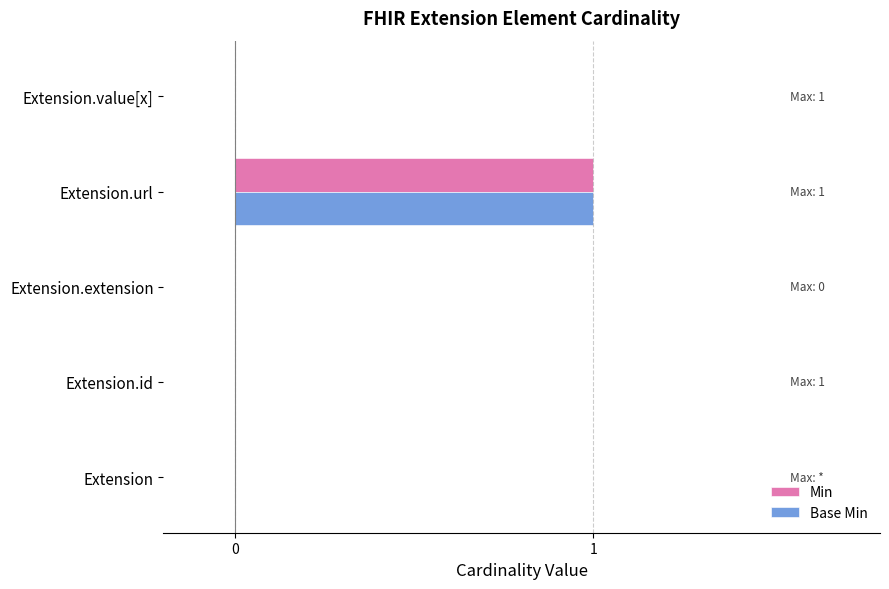

The value of Base Min at Extension is 0. True or false?

True